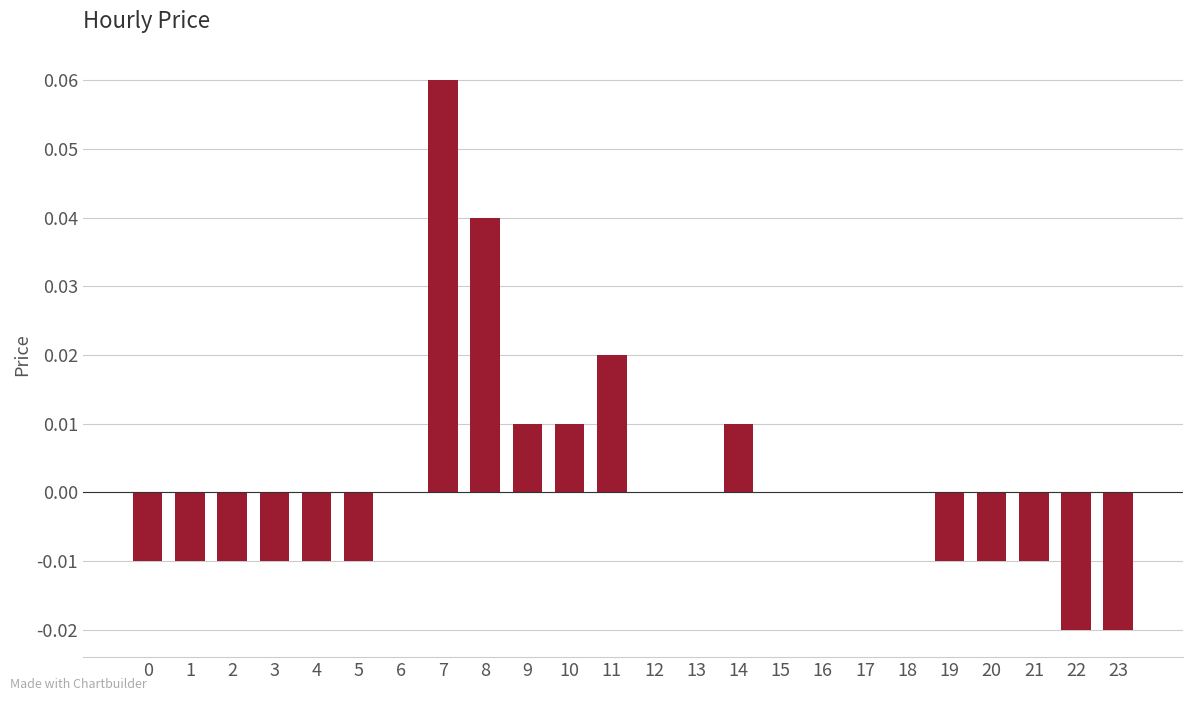

Which category has the highest value across all series?

7